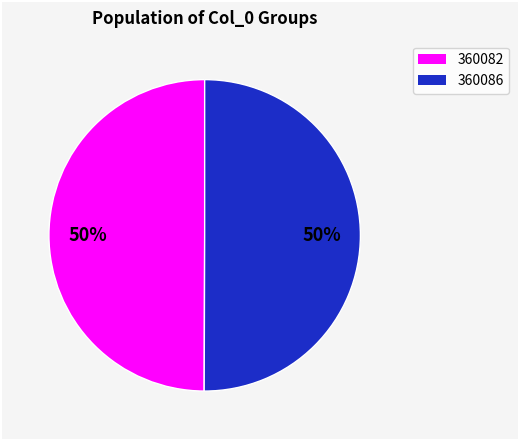

Is there any slice that represents more than half of the pie?

No